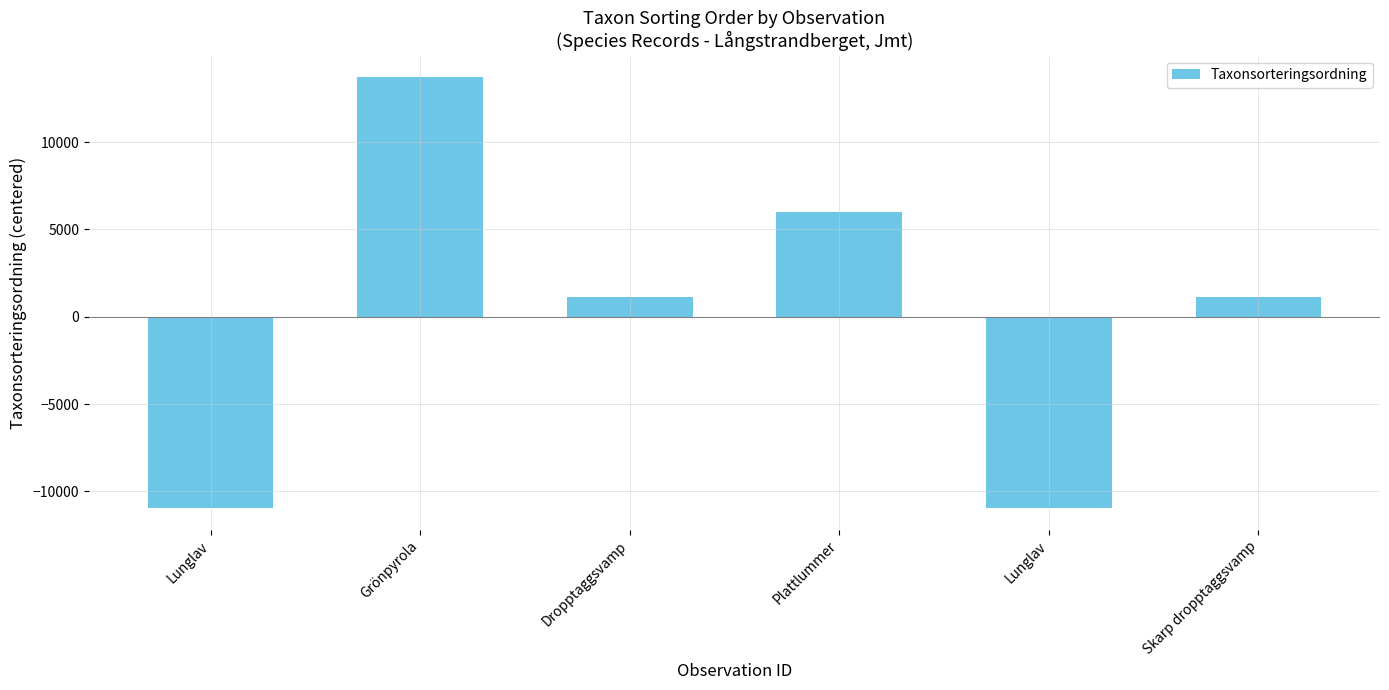

How many categories are shown in the chart?

6